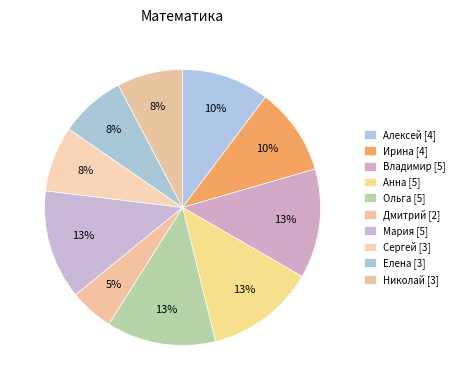

Count the number of slices in the pie.

10